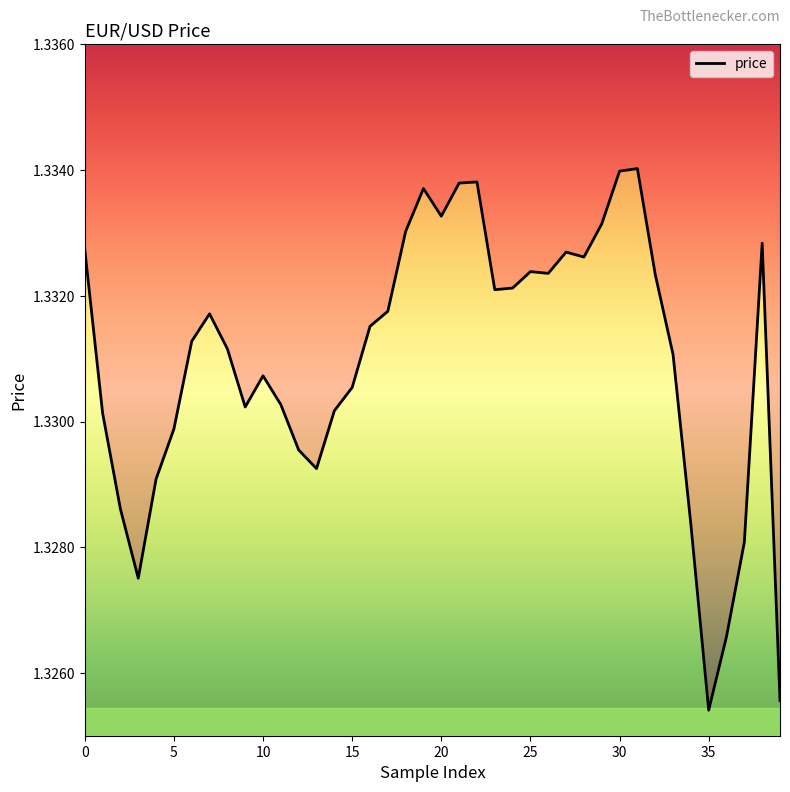

Does the chart display data point markers on the line(s)?

No